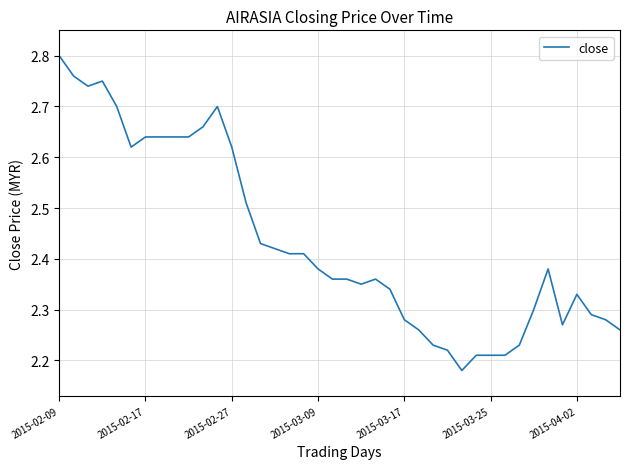

What is the difference between the maximum and minimum values?

0.6